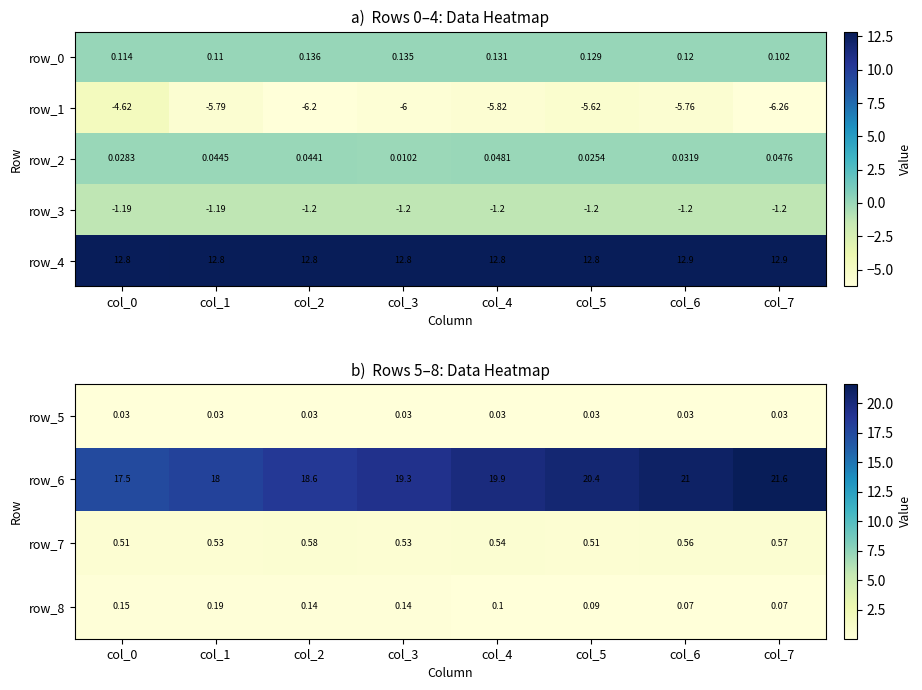

Is the value of row_1 at col_3 greater than the value of row_0 at col_3?

No